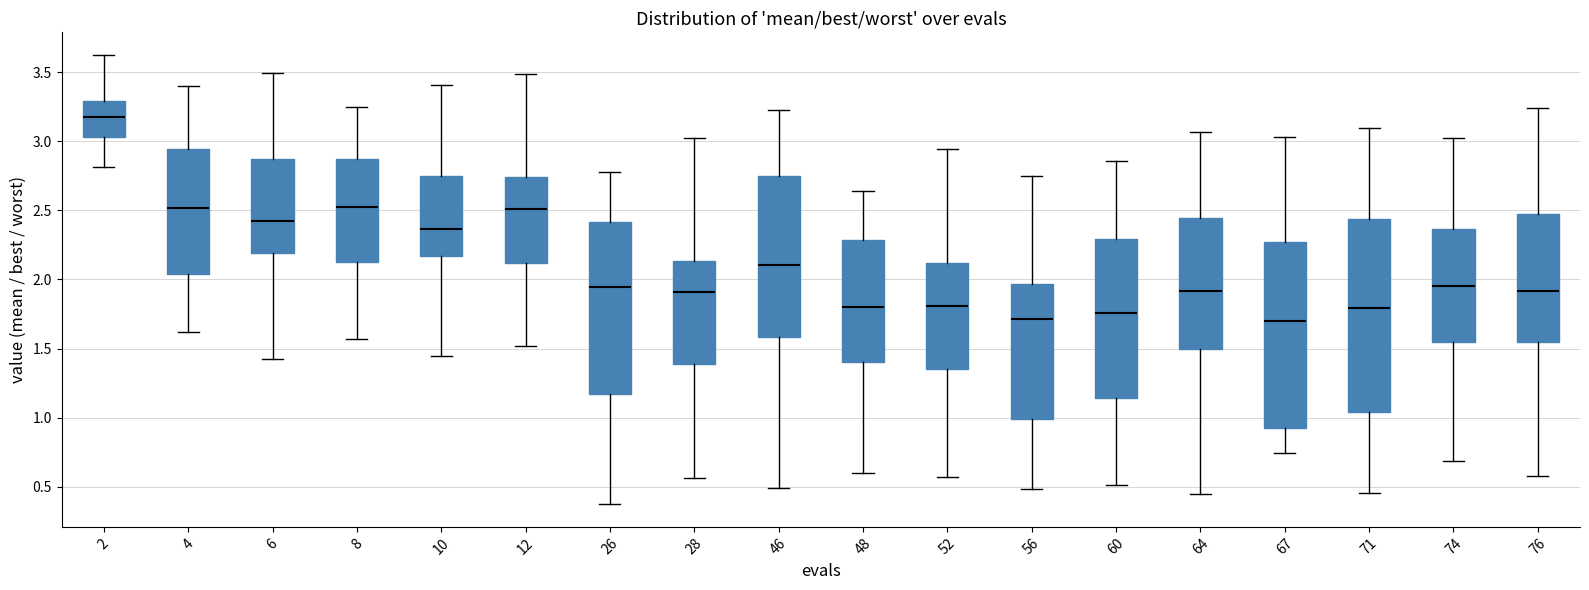

Where does the lower whisker of the box at x = 64 end on the y-axis? The values are not printed on the chart, so give them approximately, as read against the axis.

0.45